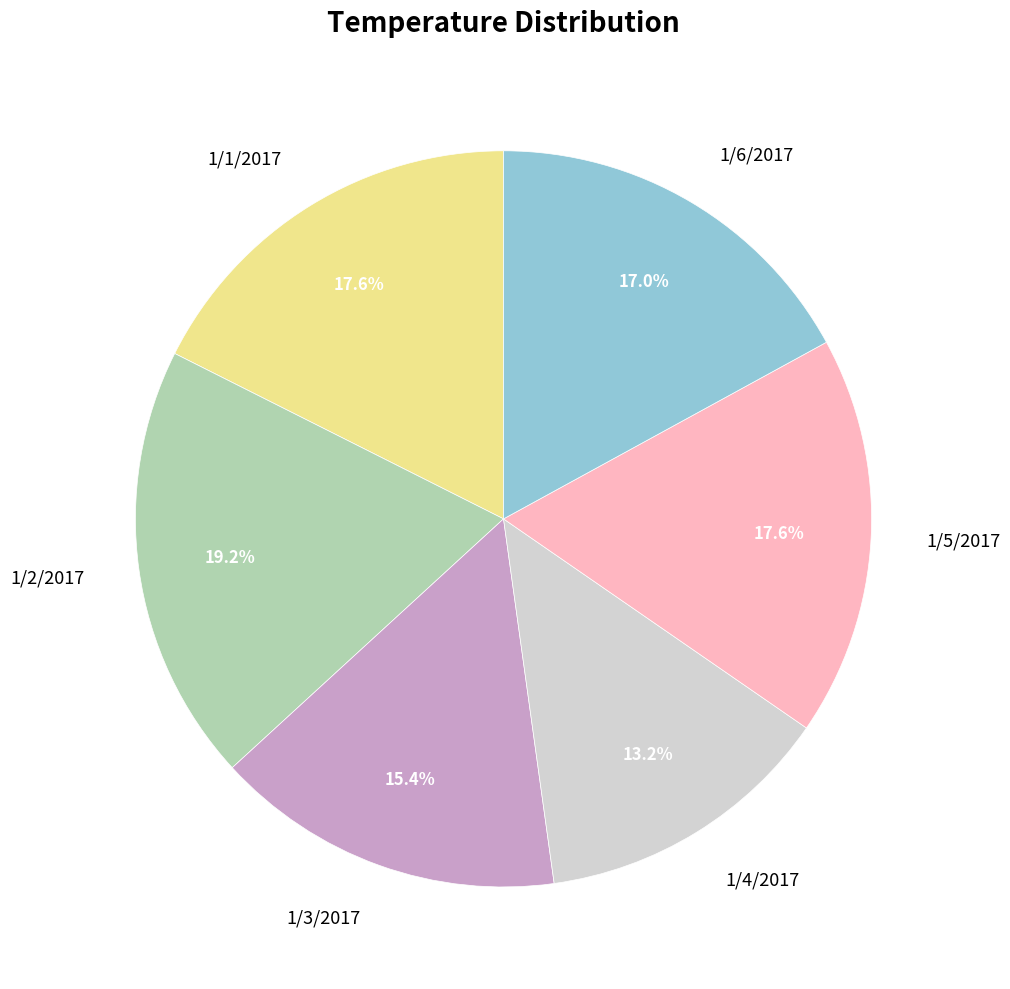

To the nearest percent, what is the difference between the 1/6/2017 and 1/2/2017 slice percentages?

2%